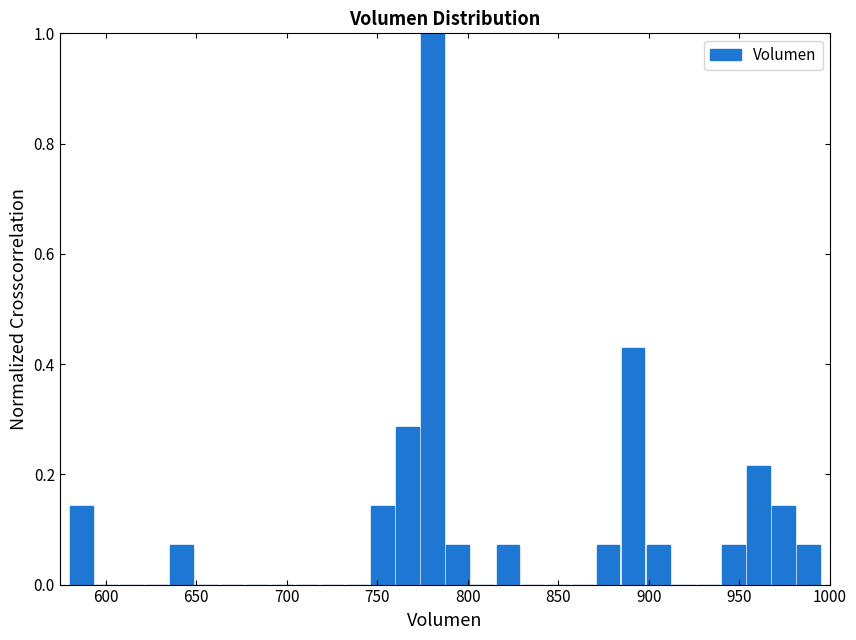

Read against the x-axis, roughly where is the centre of the tallest bar?

780